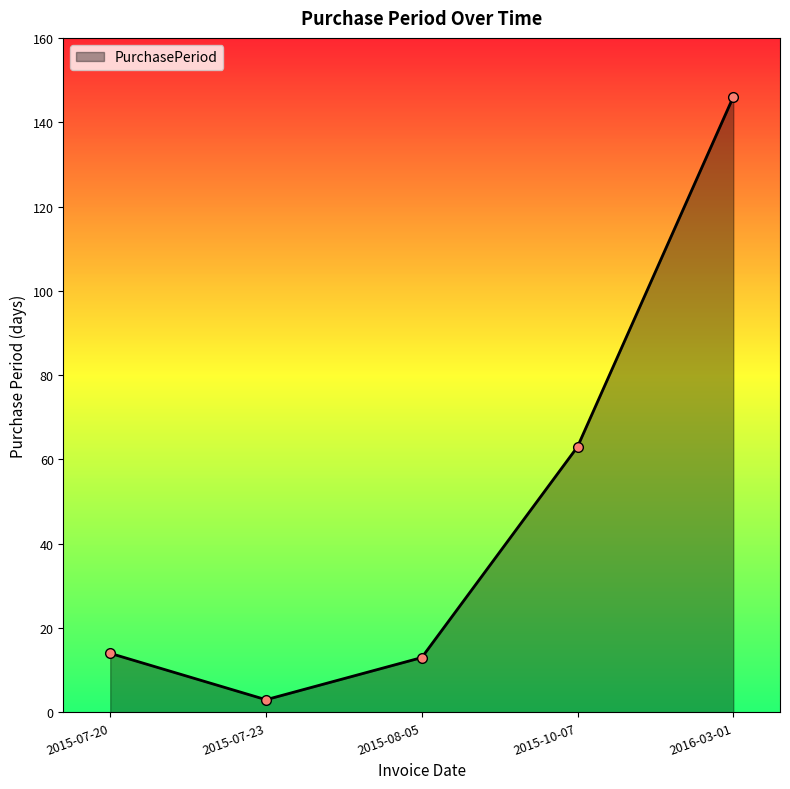

What is the sum of the values at 2015-07-23 and 2015-10-07?

66